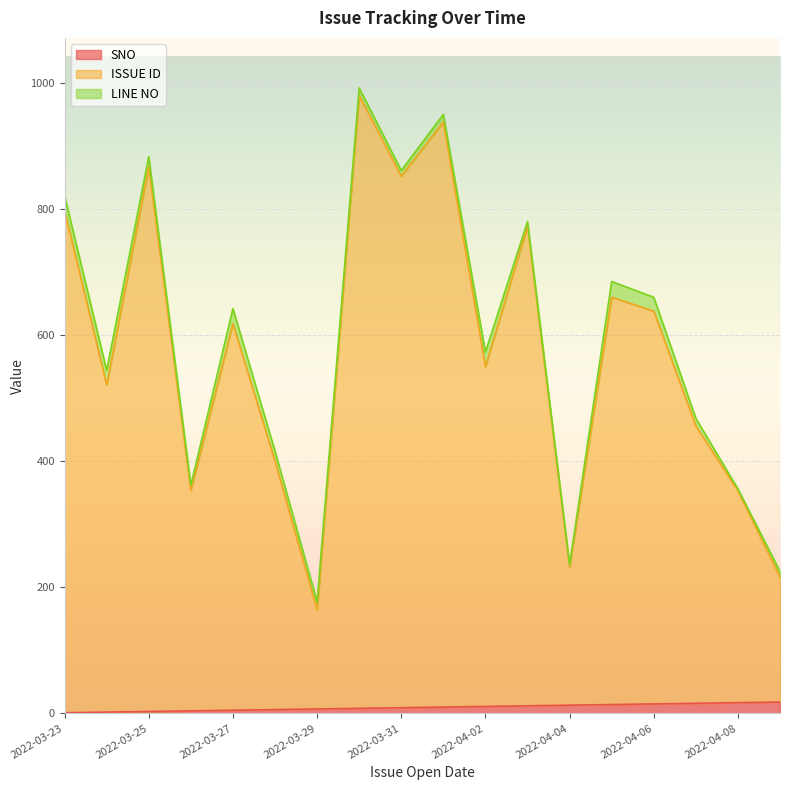

What is the spread (max minus min) of values at 2022-04-09?

198